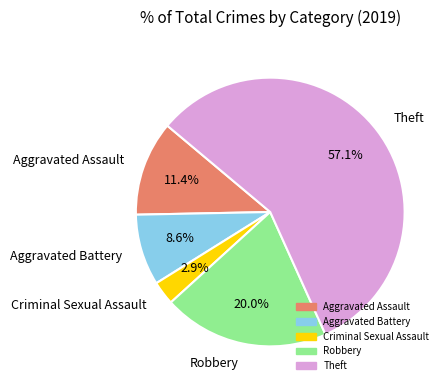

Does Aggravated Assault represent more than half of the total?

No